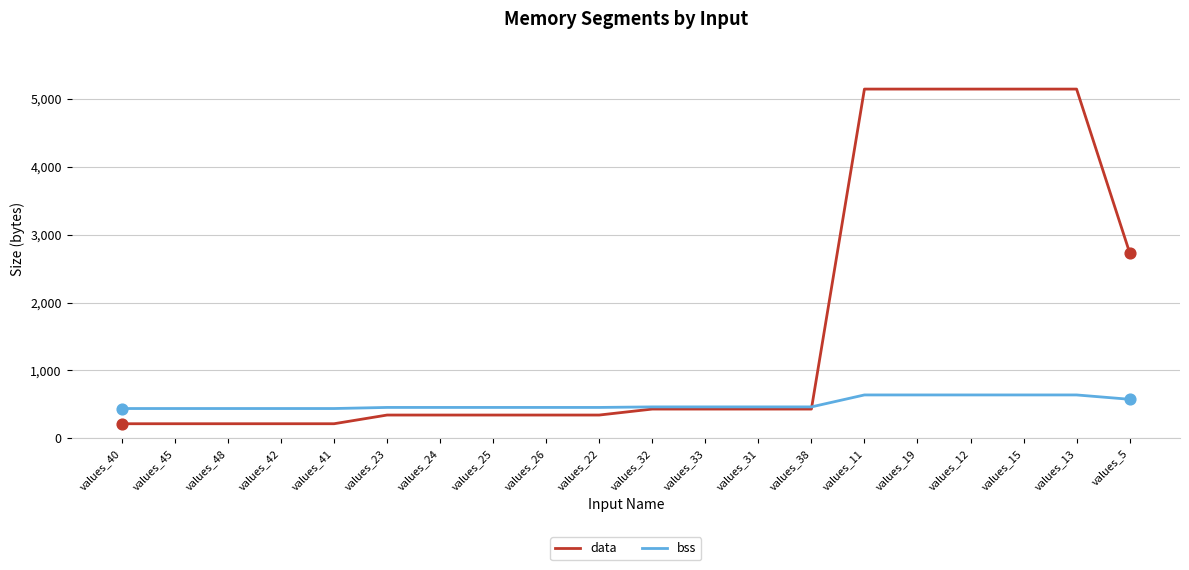

At how many categories does at least one series exceed 1083?

6